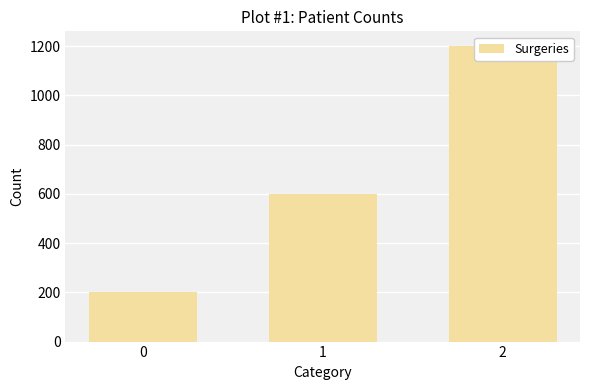

The chart shows a value of 600 at 1. True or false?

True